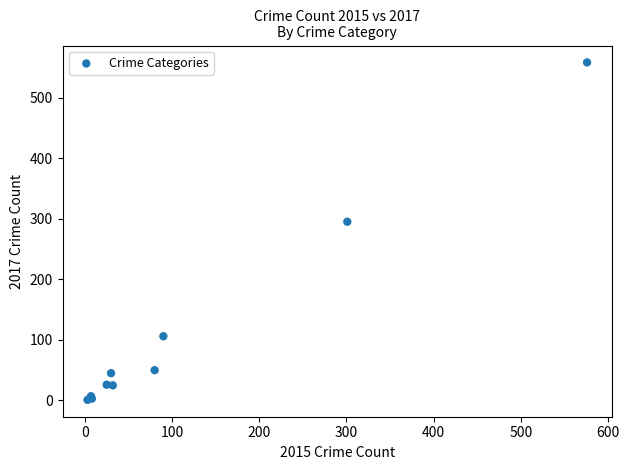

What Y value in the scatter plot is closest to 279?

295